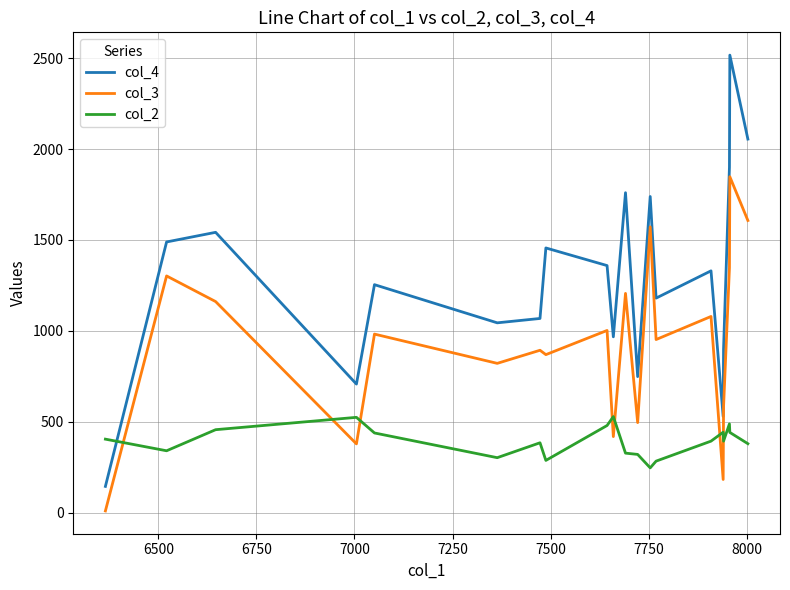

Which series has the widest spread of values?

col_4